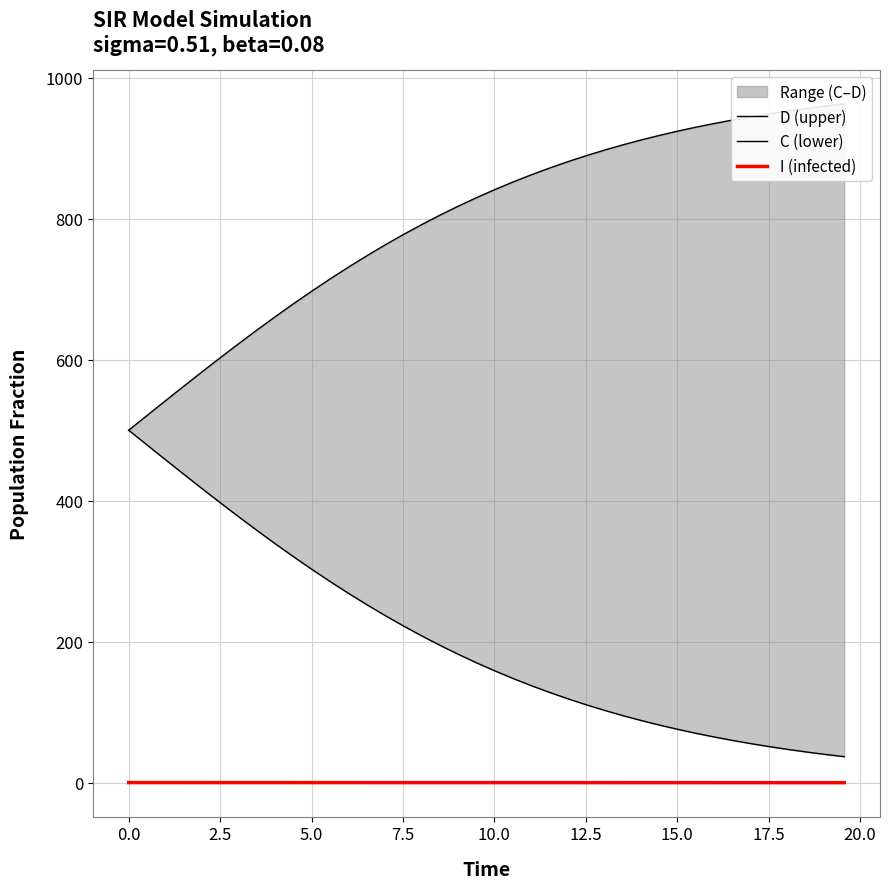

What is the difference between the second highest and second lowest values in the C (lower) series?

439.1